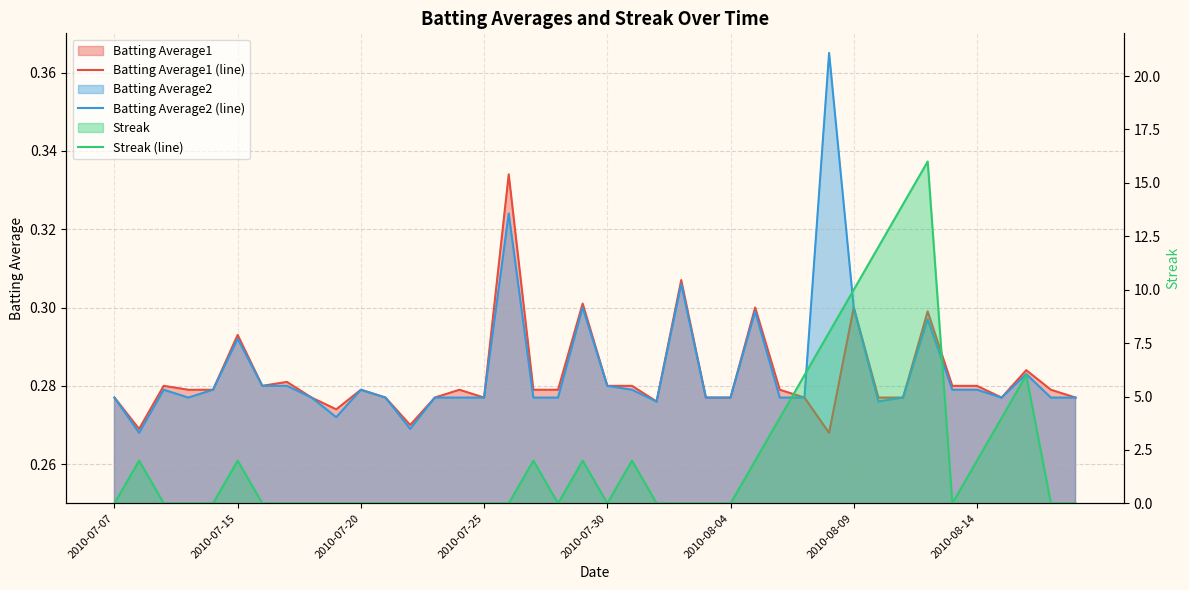

Reading left to right, extract all data points from this chart.

Batting Average1 (line): 0.3	0.3	0.3	0.3	0.3	0.3	0.3	0.3	0.3	0.3	0.3	0.3	0.3	0.3	0.3	0.3	0.3	0.3	0.3	0.3	0.3	0.3	0.3	0.3	0.3	0.3	0.3	0.3	0.3	0.3	0.3	0.3	0.3	0.3	0.3	0.3	0.3	0.3	0.3	0.3
Batting Average2 (line): 0.3	0.3	0.3	0.3	0.3	0.3	0.3	0.3	0.3	0.3	0.3	0.3	0.3	0.3	0.3	0.3	0.3	0.3	0.3	0.3	0.3	0.3	0.3	0.3	0.3	0.3	0.3	0.3	0.3	0.4	0.3	0.3	0.3	0.3	0.3	0.3	0.3	0.3	0.3	0.3
Streak (line): 0.0	2.0	0.0	0.0	0.0	2.0	0.0	0.0	0.0	0.0	0.0	0.0	0.0	0.0	0.0	0.0	0.0	2.0	0.0	2.0	0.0	2.0	0.0	0.0	0.0	0.0	2.0	4.0	6.0	8.0	10.0	12.0	14.0	16.0	0.0	2.0	4.0	6.0	0.0	0.0